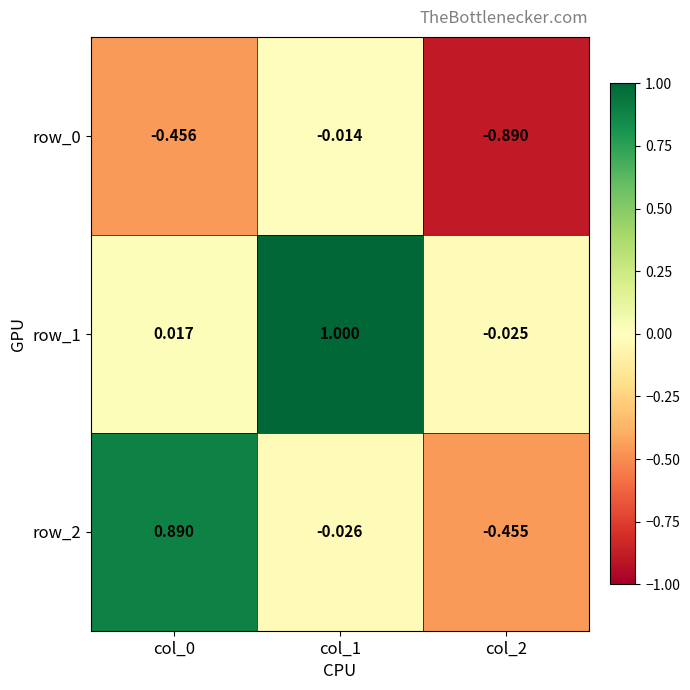

Which series has the largest range (max minus min)?

row_2